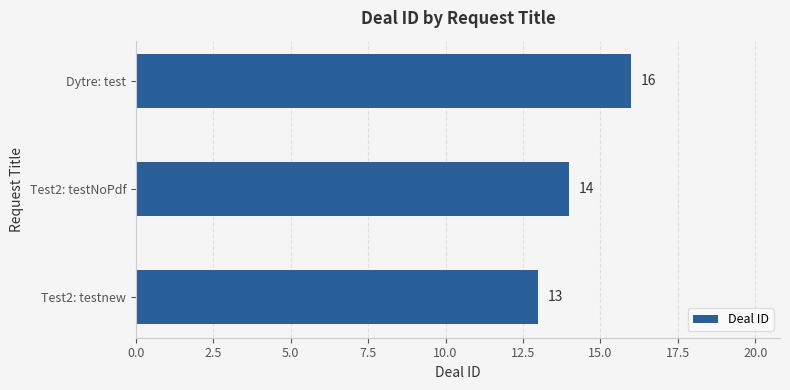

The value at Test2: testnew is 8. True or false?

False